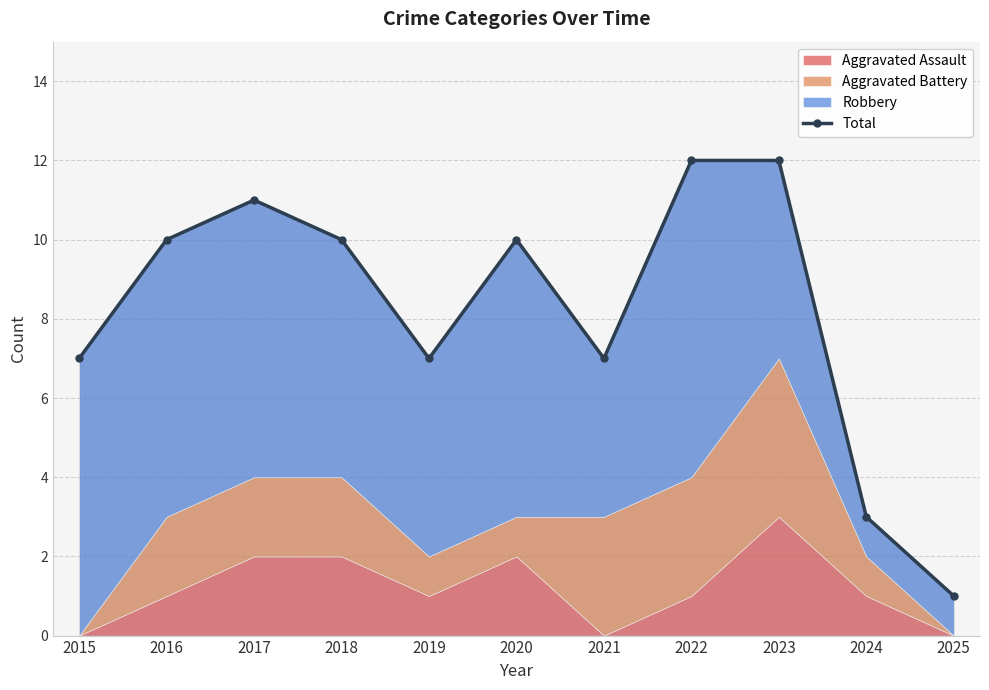

Rank the categories by value from highest to lowest.

2022, 2023, 2017, 2016, 2018, 2020, 2015, 2019, 2021, 2024, 2025